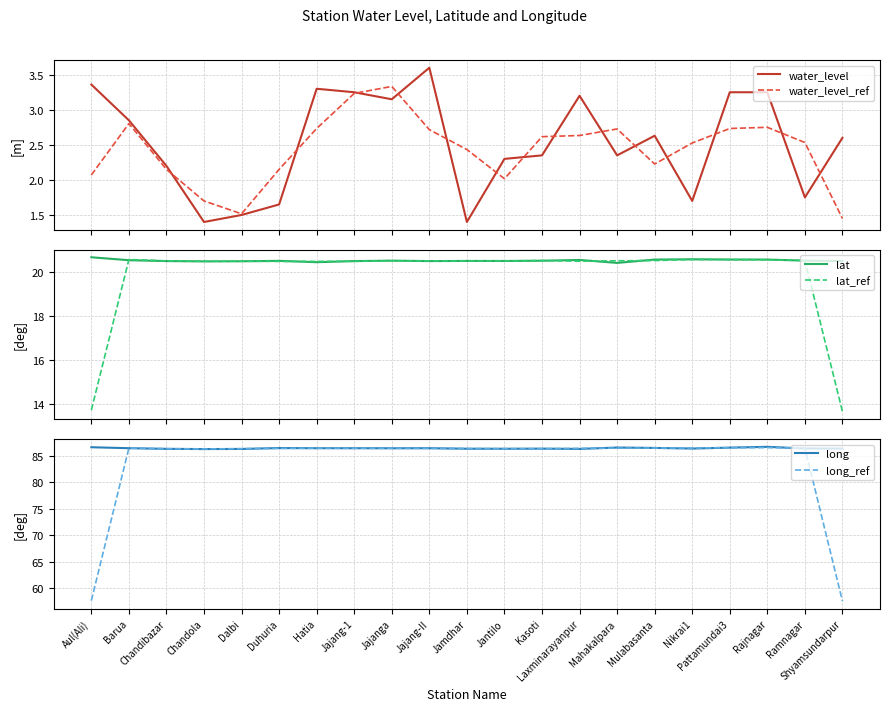

Read the water_level value at Jantilo.

2.3